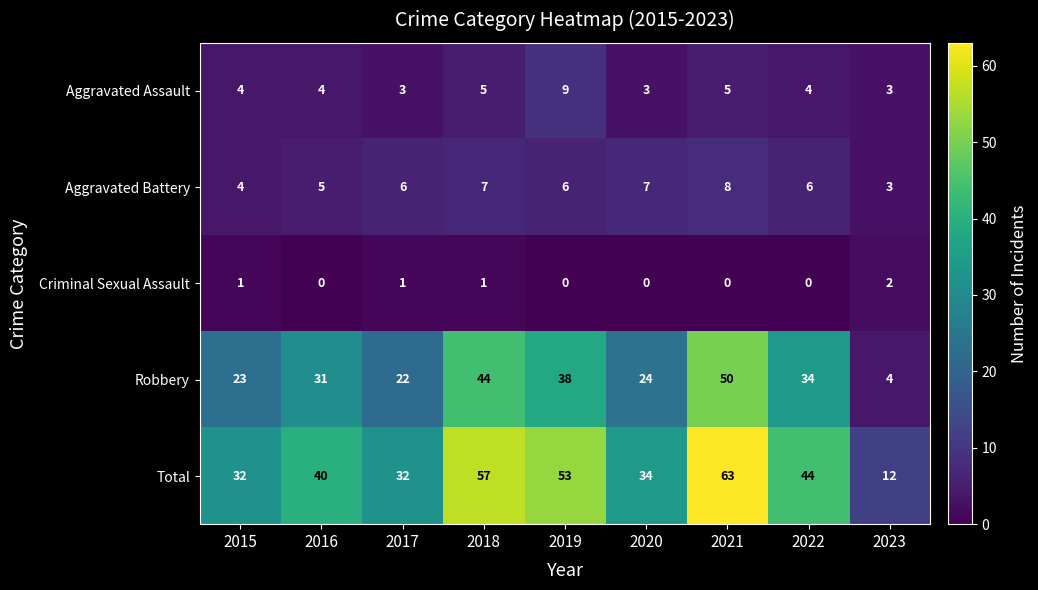

Which series changed the most between 2018 and 2019?

Robbery